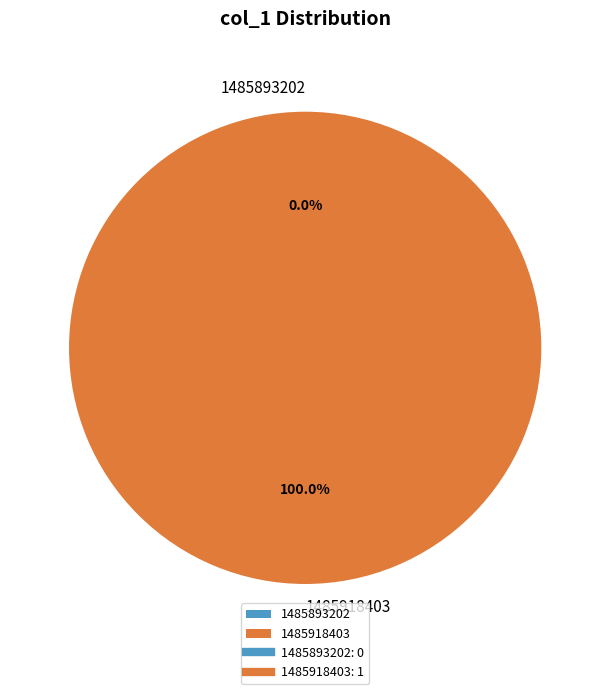

How many segments does this pie chart have?

2